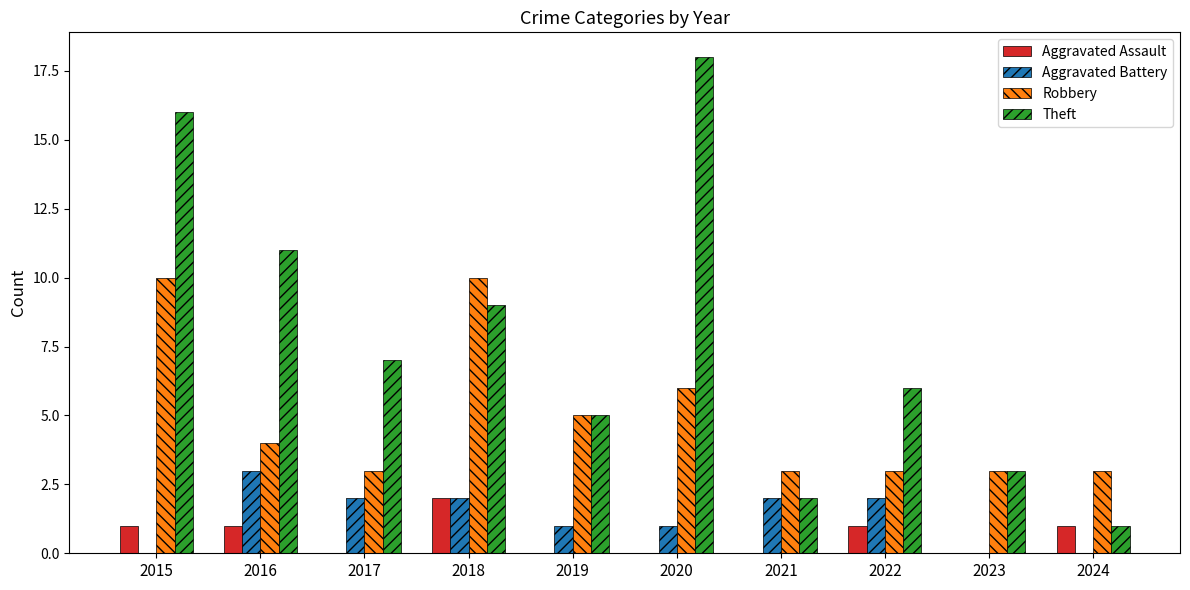

Reading right to left, extract all data points from this chart.

Aggravated Assault: 1	0	1	0	0	0	2	0	1	1
Aggravated Battery: 0	0	2	2	1	1	2	2	3	0
Robbery: 3	3	3	3	6	5	10	3	4	10
Theft: 1	3	6	2	18	5	9	7	11	16